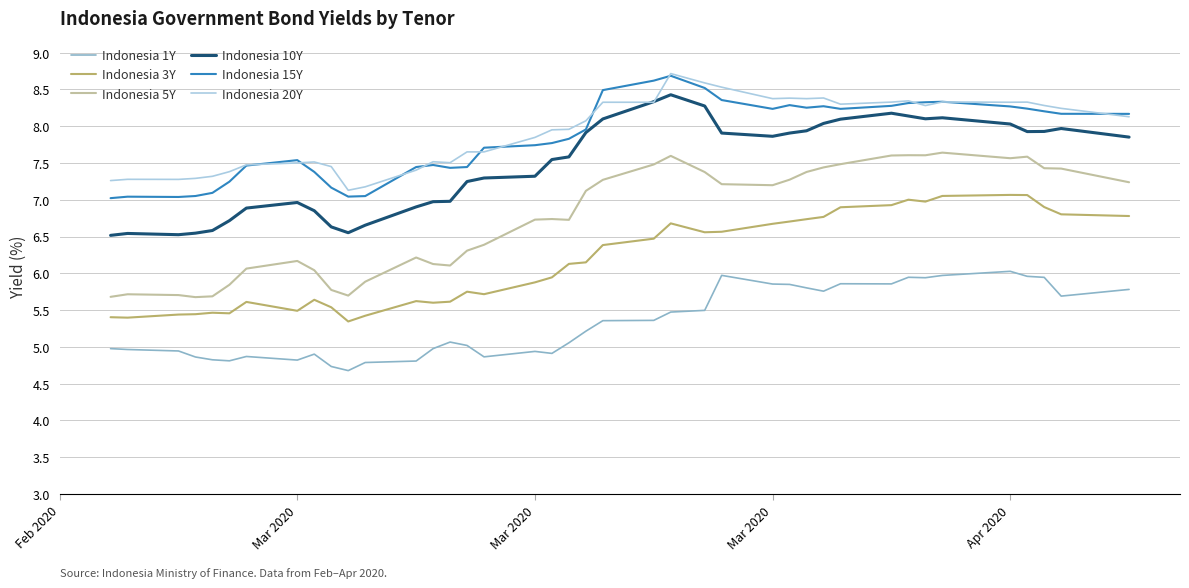

What is the maximum value for Indonesia 10Y?

8.4